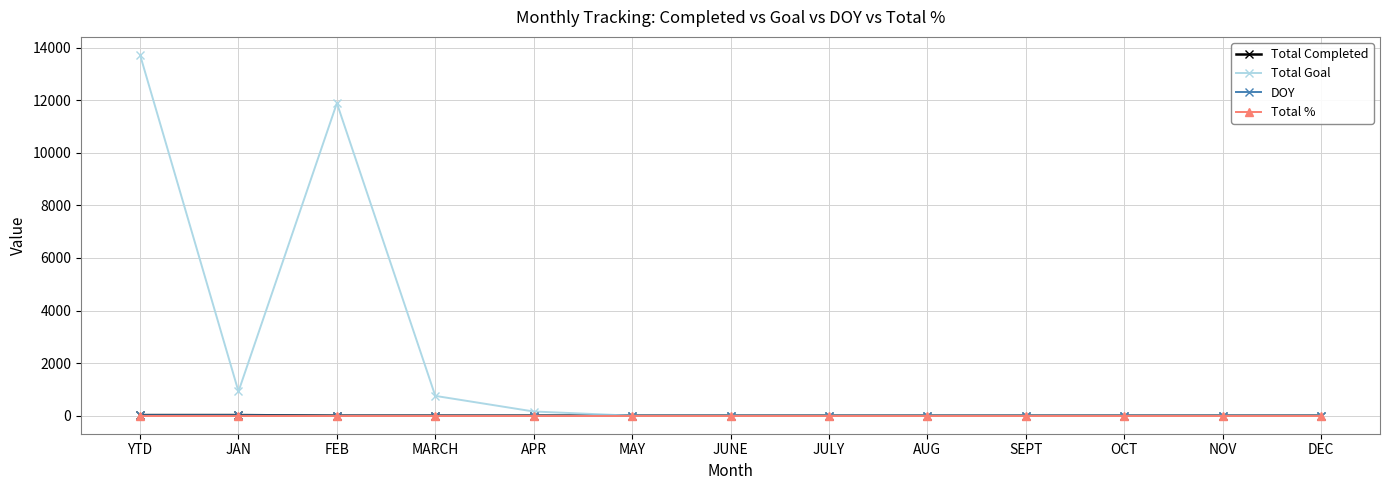

What is the difference between the second highest and minimum values in the DOY series?

15